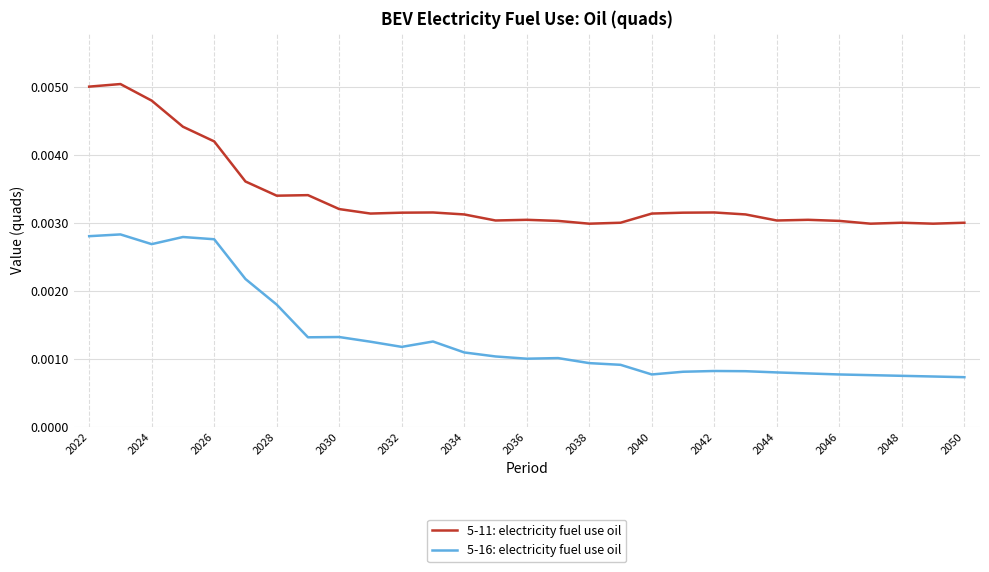

At how many categories does at least one series exceed 0?

29